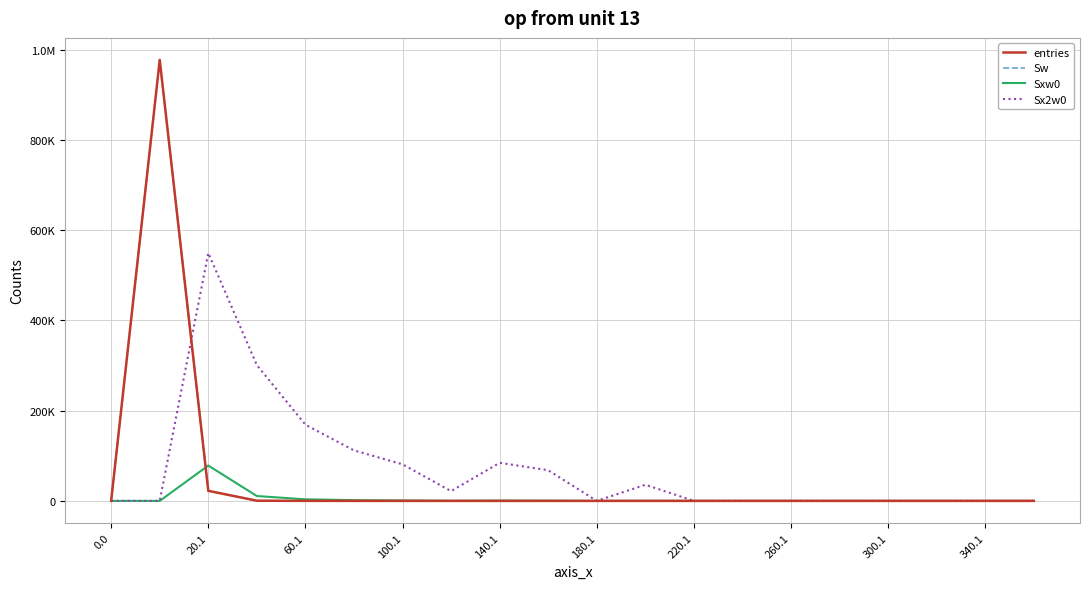

True or false: entries and Sxw0 intersect in this chart.

True